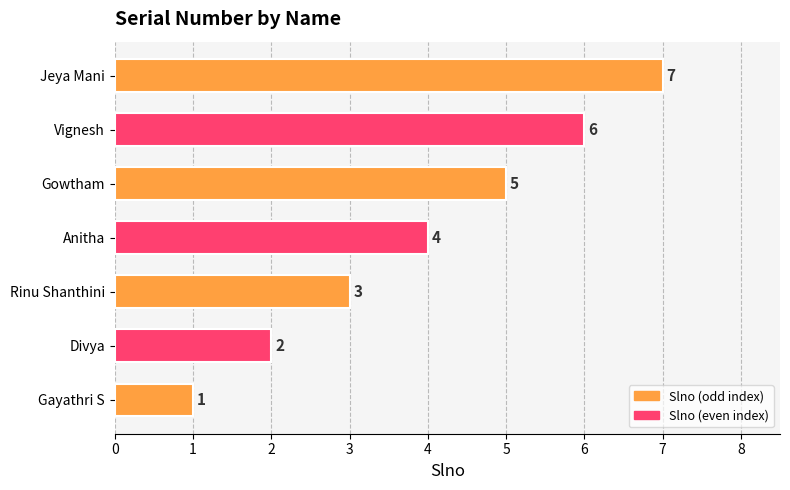

What is the sum of all values?

28